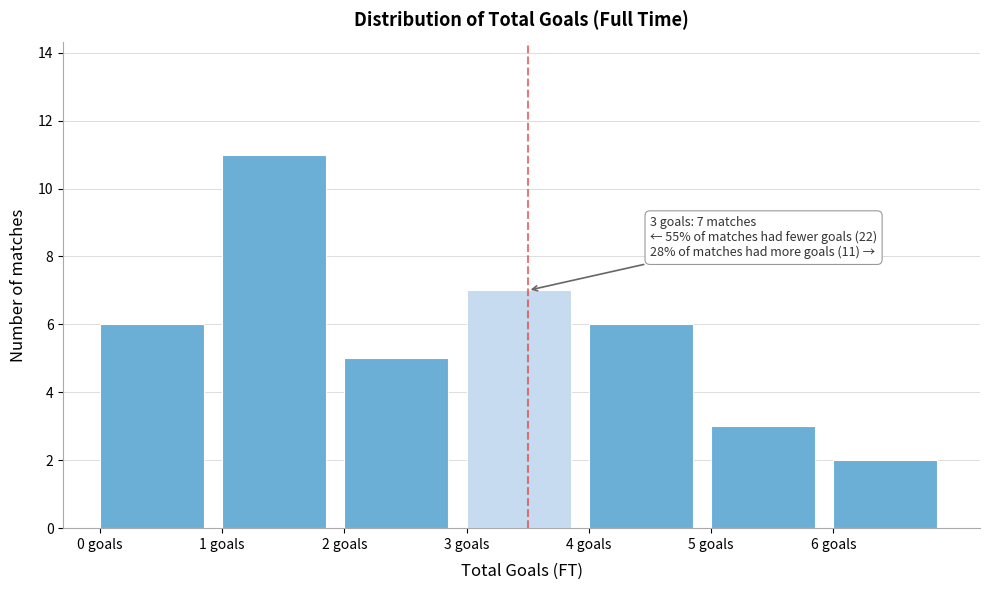

Over which range of the x-axis is the bar tallest?

1 to 2